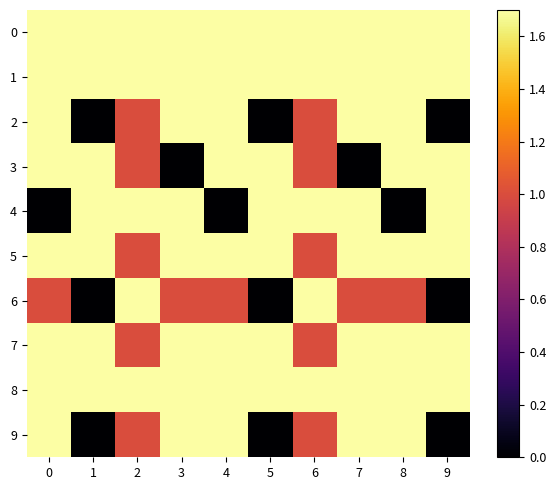

Reading left to right, extract all data points from this chart.

0: 0=2	1=6	2=4	3=4	4=2	5=6	6=4	7=4	8=2	9=6
1: 0=2	1=2	2=4	3=3	4=2	5=2	6=4	7=3	8=2	9=2
2: 0=3	1=0	2=1	3=3	4=3	5=0	6=1	7=3	8=3	9=0
3: 0=3	1=2	2=1	3=0	4=3	5=2	6=1	7=0	8=3	9=2
4: 0=0	1=2	2=2	3=2	4=0	5=2	6=2	7=2	8=0	9=2
5: 0=2	1=4	2=1	3=2	4=2	5=4	6=1	7=2	8=2	9=4
6: 0=1	1=0	2=3	3=1	4=1	5=0	6=3	7=1	8=1	9=0
7: 0=2	1=2	2=1	3=2	4=2	5=2	6=1	7=2	8=2	9=2
8: 0=4	1=2	2=2	3=3	4=5	5=2	6=2	7=3	8=5	9=2
9: 0=3	1=0	2=1	3=3	4=3	5=0	6=1	7=3	8=3	9=0